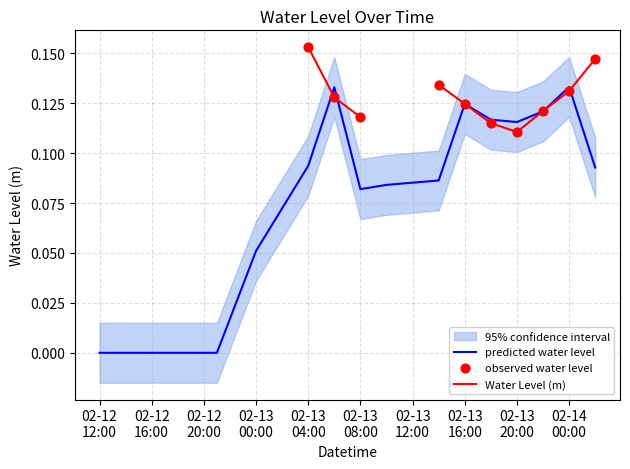

At how many categories does at least one series exceed 0?

12